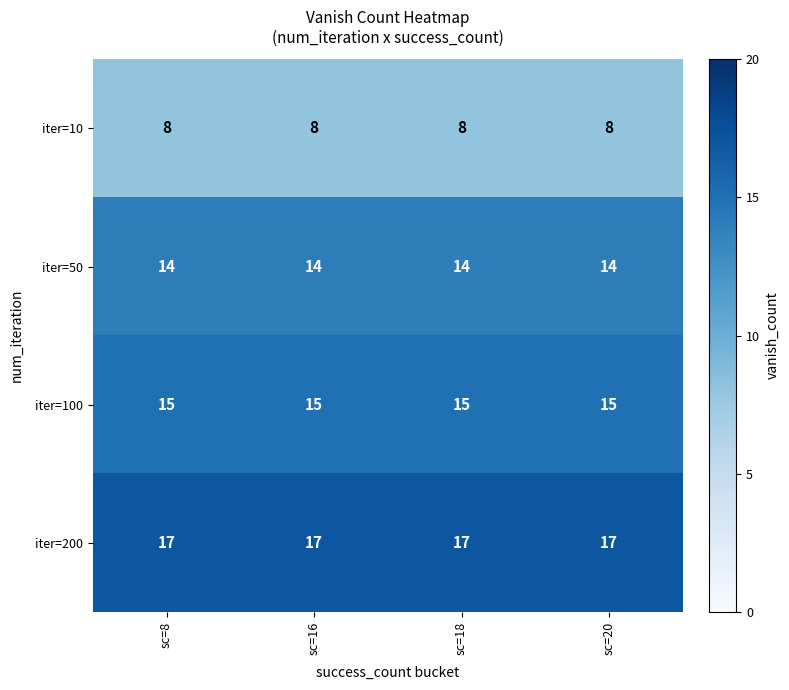

What is the sum of the iter=200 values at sc=8 and sc=20?

34